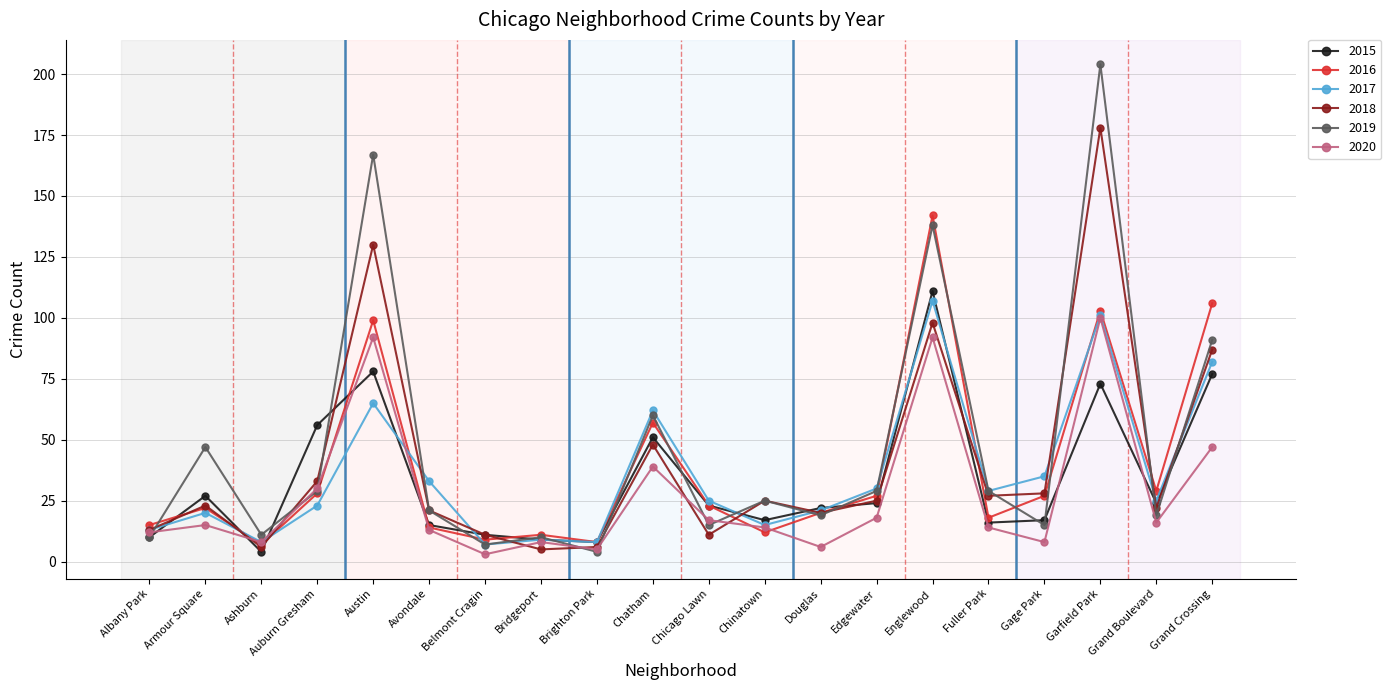

What is the label of the 17th point from the left?

Gage Park